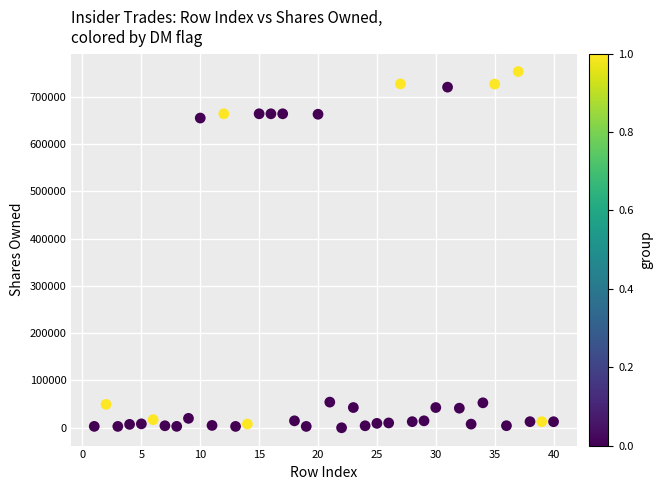

What is the range of X values (max minus min)?

39